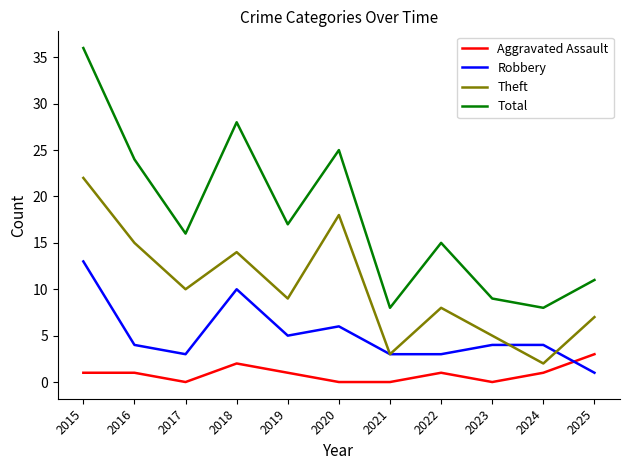

Rank the series at 2020 from lowest to highest value.

Aggravated Assault, Robbery, Theft, Total